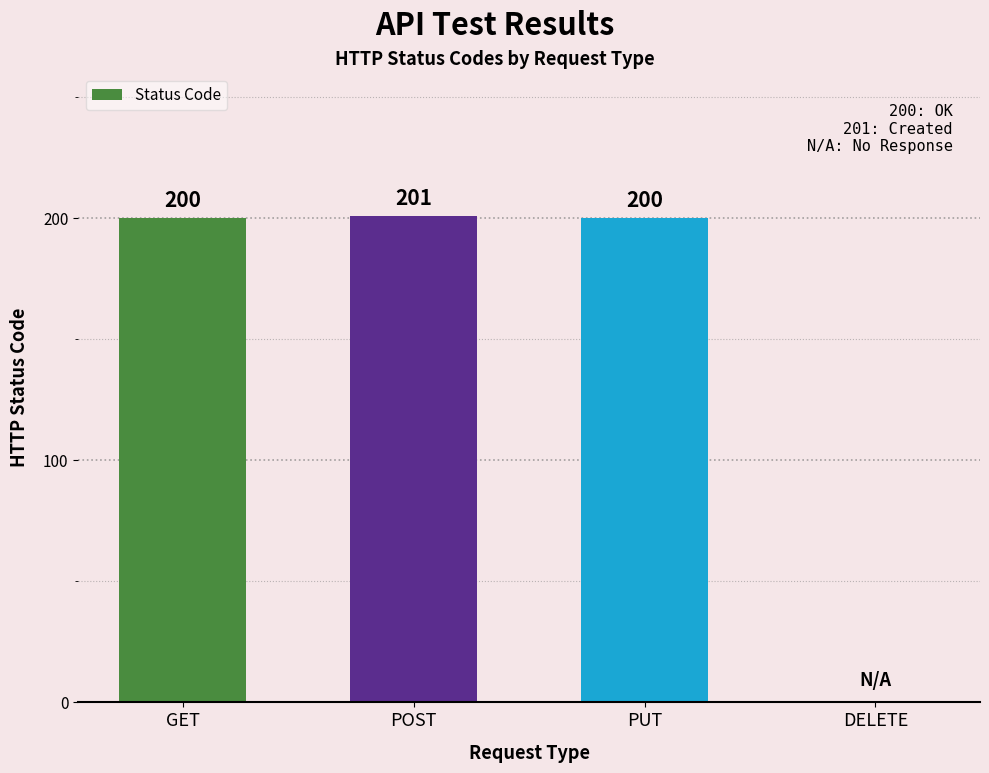

Are the bars horizontal?

No